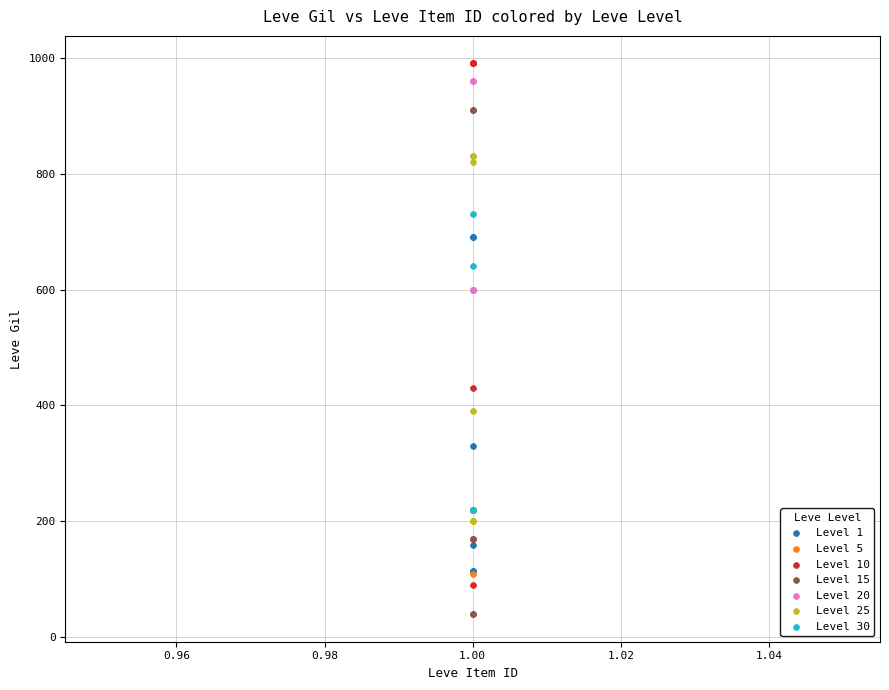

What are all the series names shown in the legend?

Level 1, Level 5, Level 10, Level 15, Level 20, Level 25, Level 30